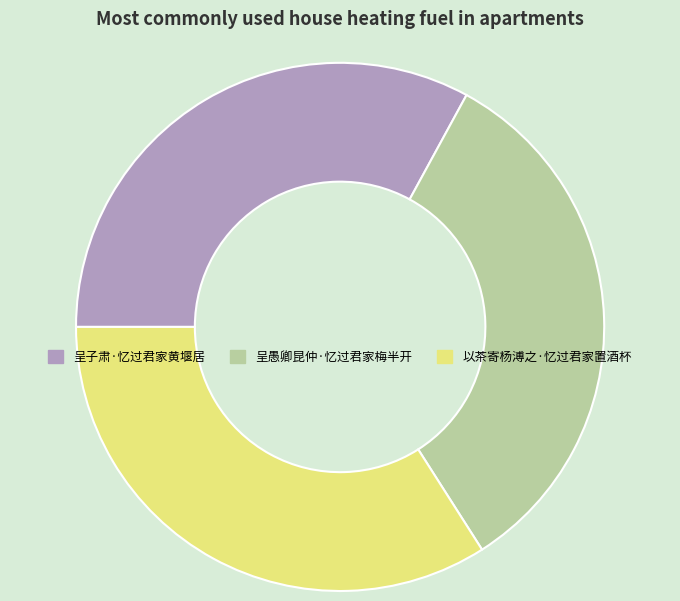

Which category has the biggest portion of the pie?

以茶寄杨溥之·忆过君家置酒杯